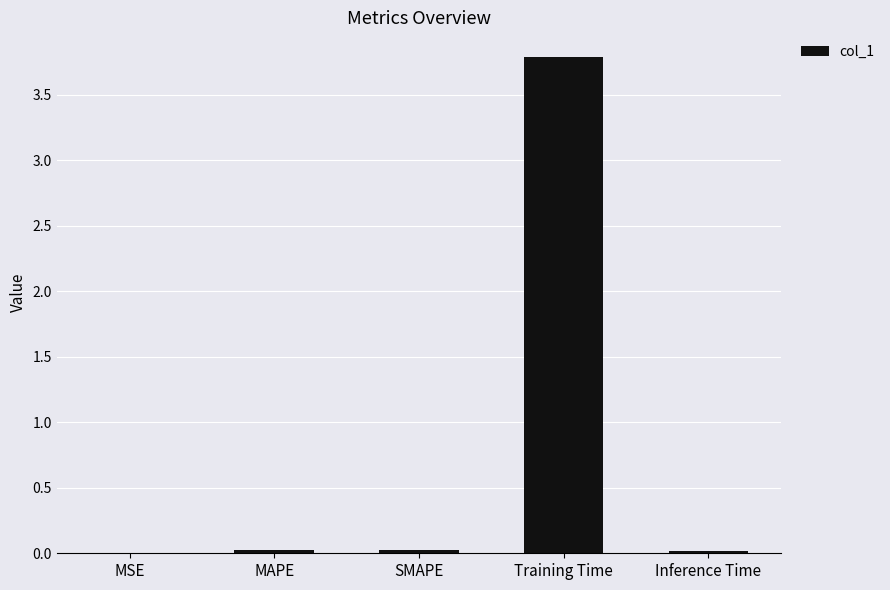

Is it true that the value at MAPE is 0.0?

True